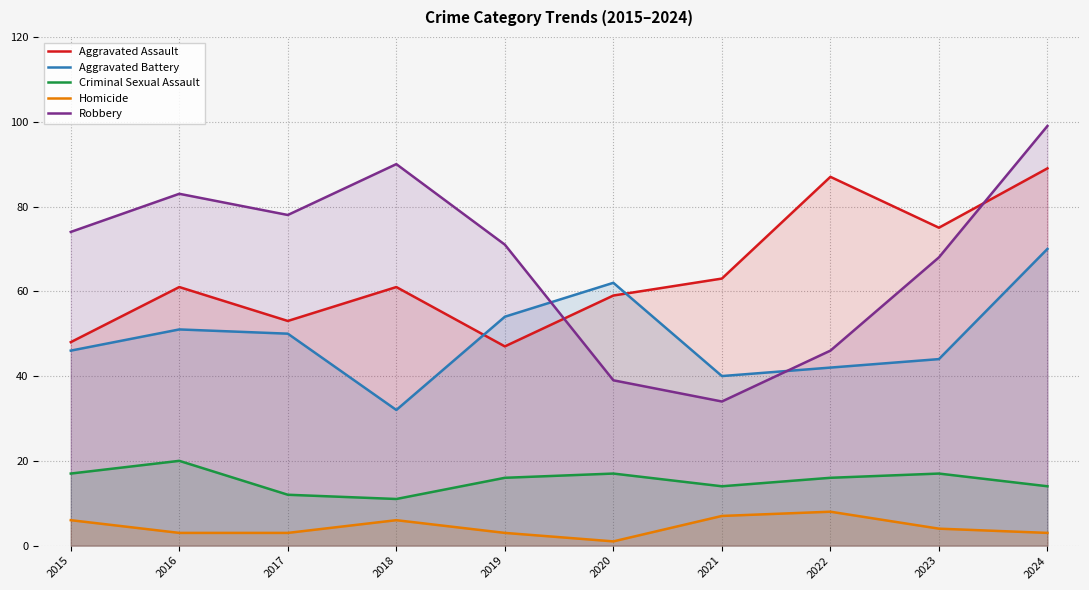

What is the sum of the Aggravated Assault values at 2022 and 2019?

134